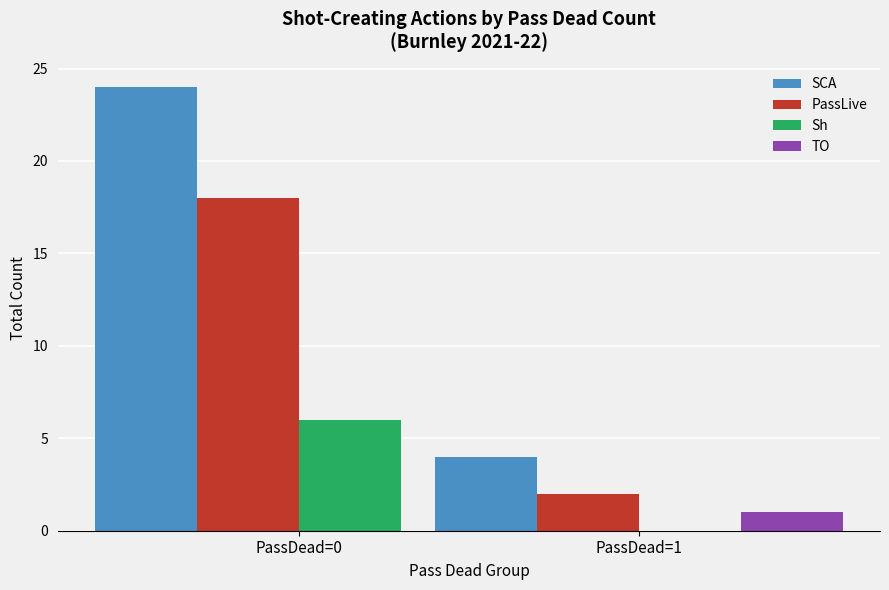

What is the difference between the highest and lowest values at PassDead=0?

24